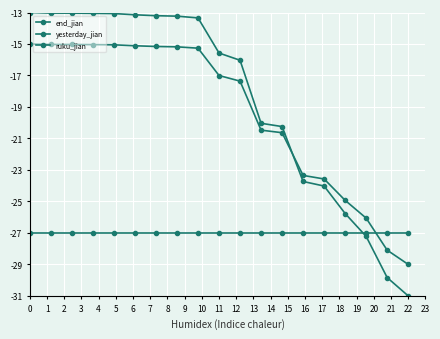

True or false: ruku_jian and yesterday_jian cross at least once.

True